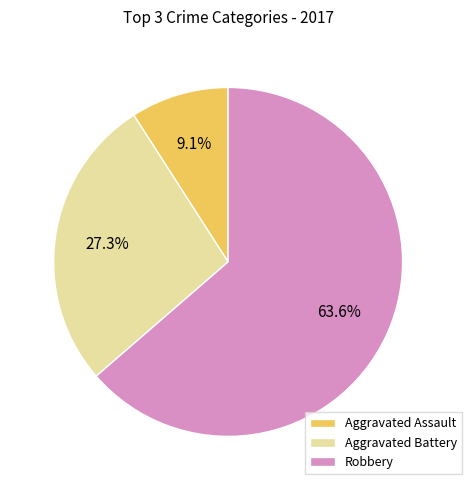

Combined, what portion of the pie is Aggravated Assault and Robbery?

72.7%